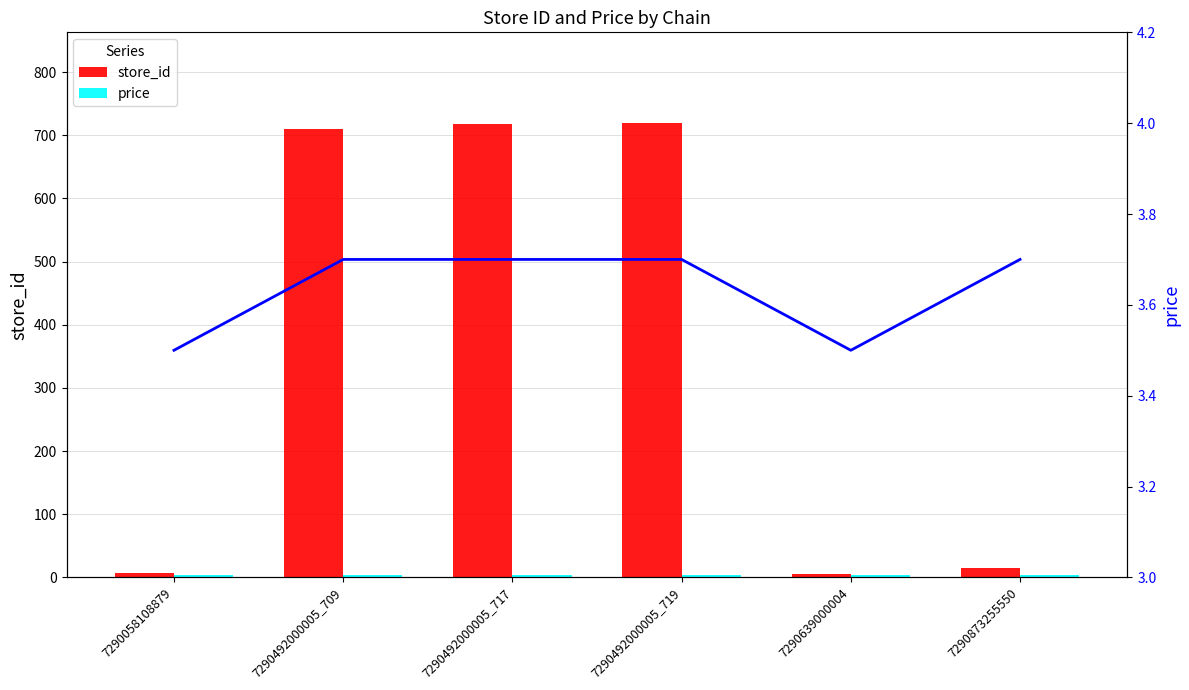

The value of store_id at 7290873255550 is 15.0. True or false?

True